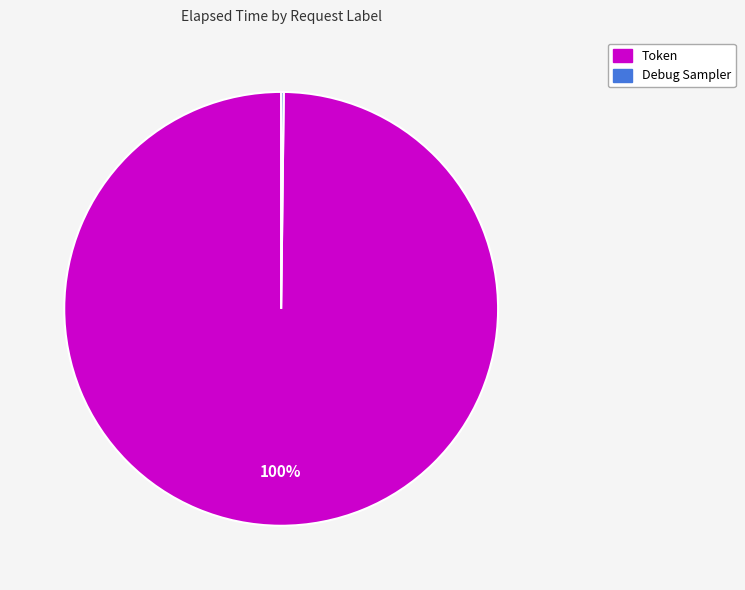

To the nearest percent, what is the difference between the largest and smallest slice percentages?

100%